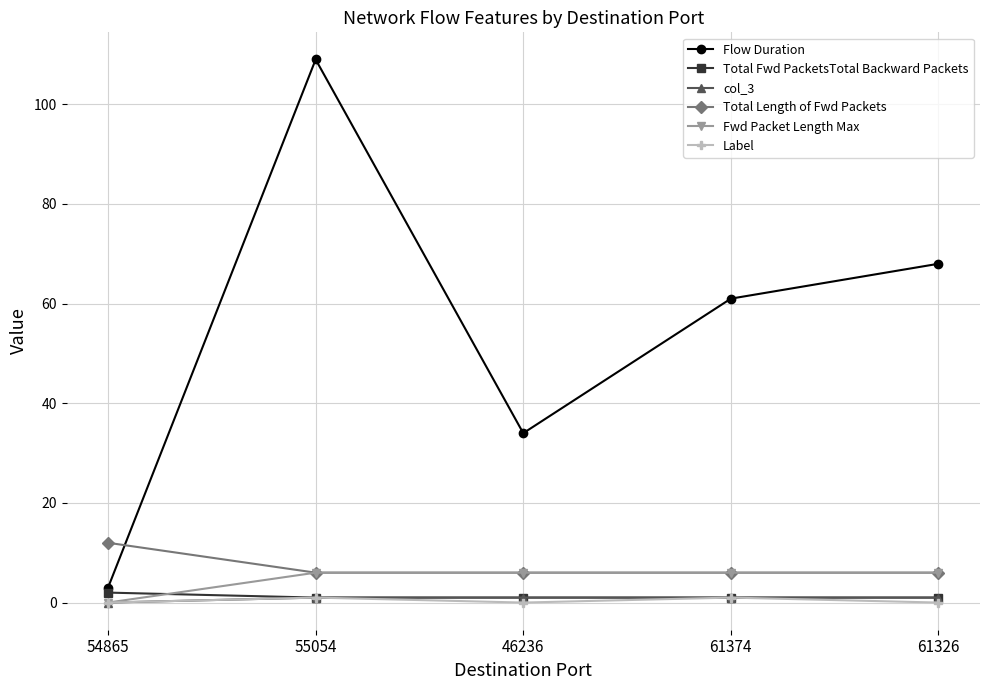

True or false: col_3 has a value of 1 at 55054.

True